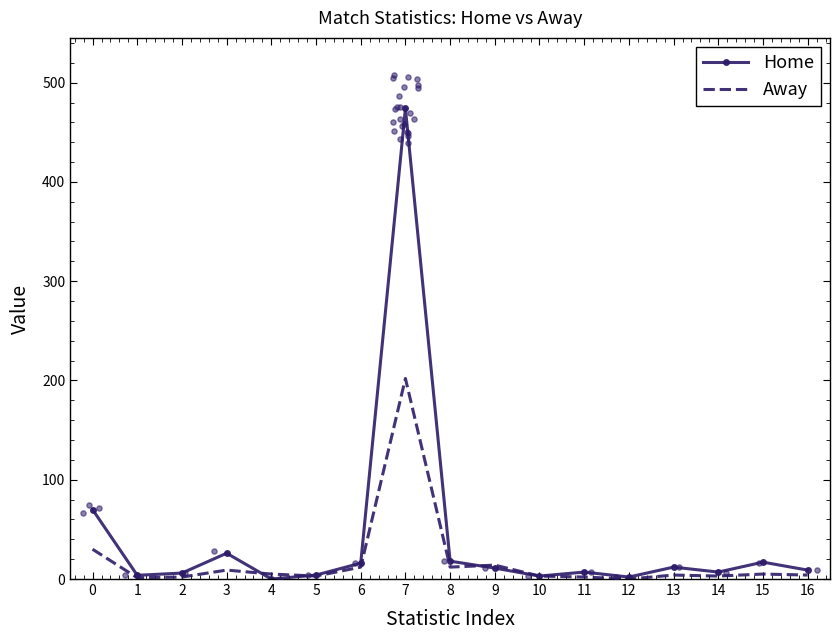

At which category is the sum across all series the highest?

7